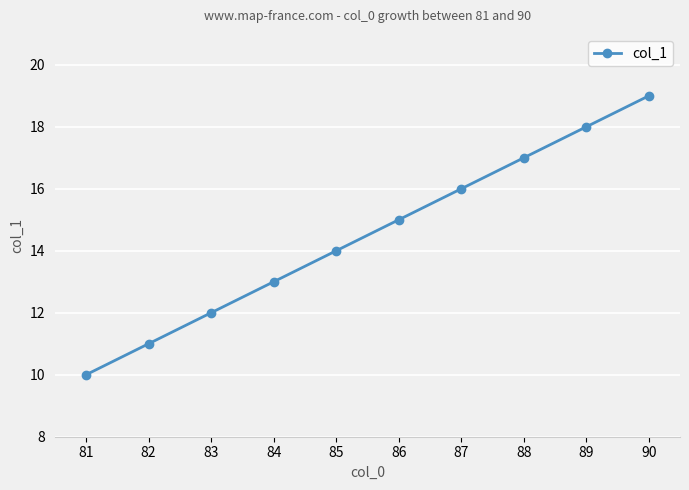

Reading left to right, what are all the values shown in this chart?

81=10	82=11	83=12	84=13	85=14	86=15	87=16	88=17	89=18	90=19